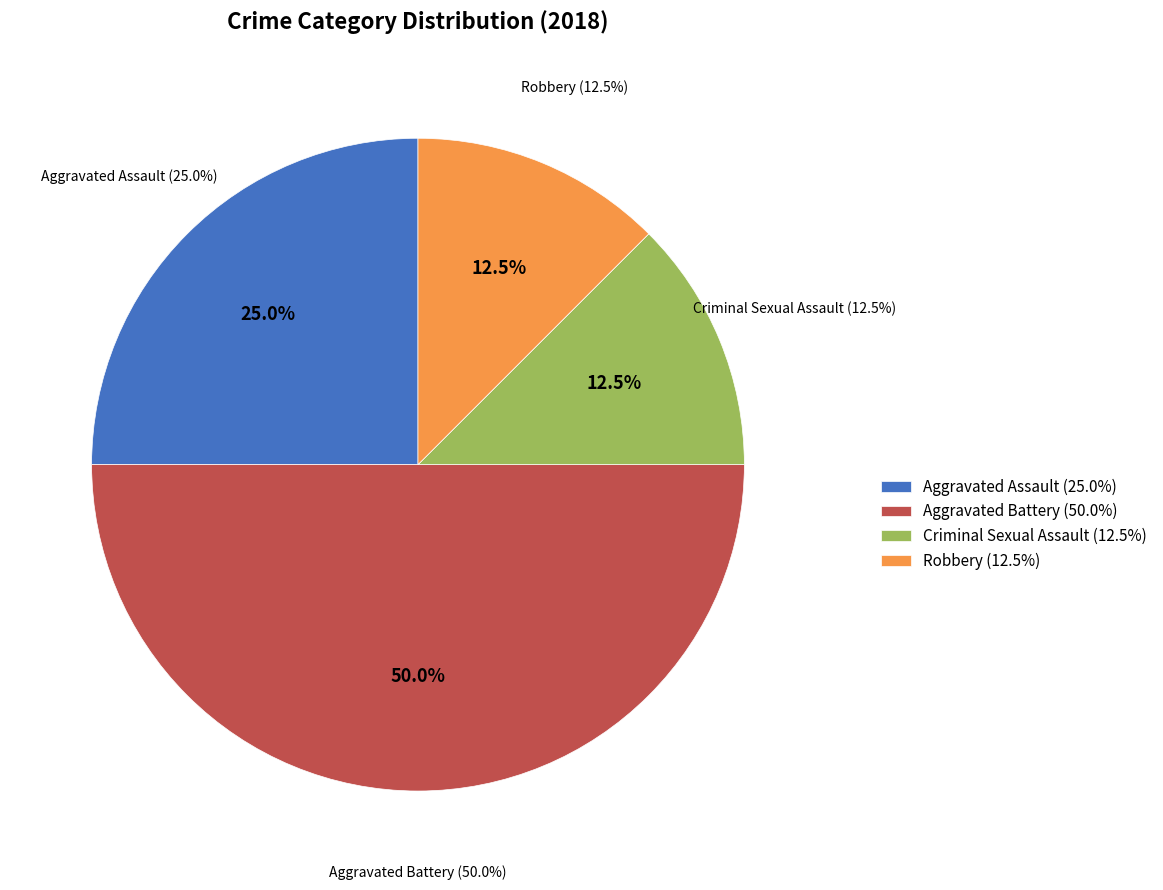

Is it true that Aggravated Battery is 41% of the pie?

False